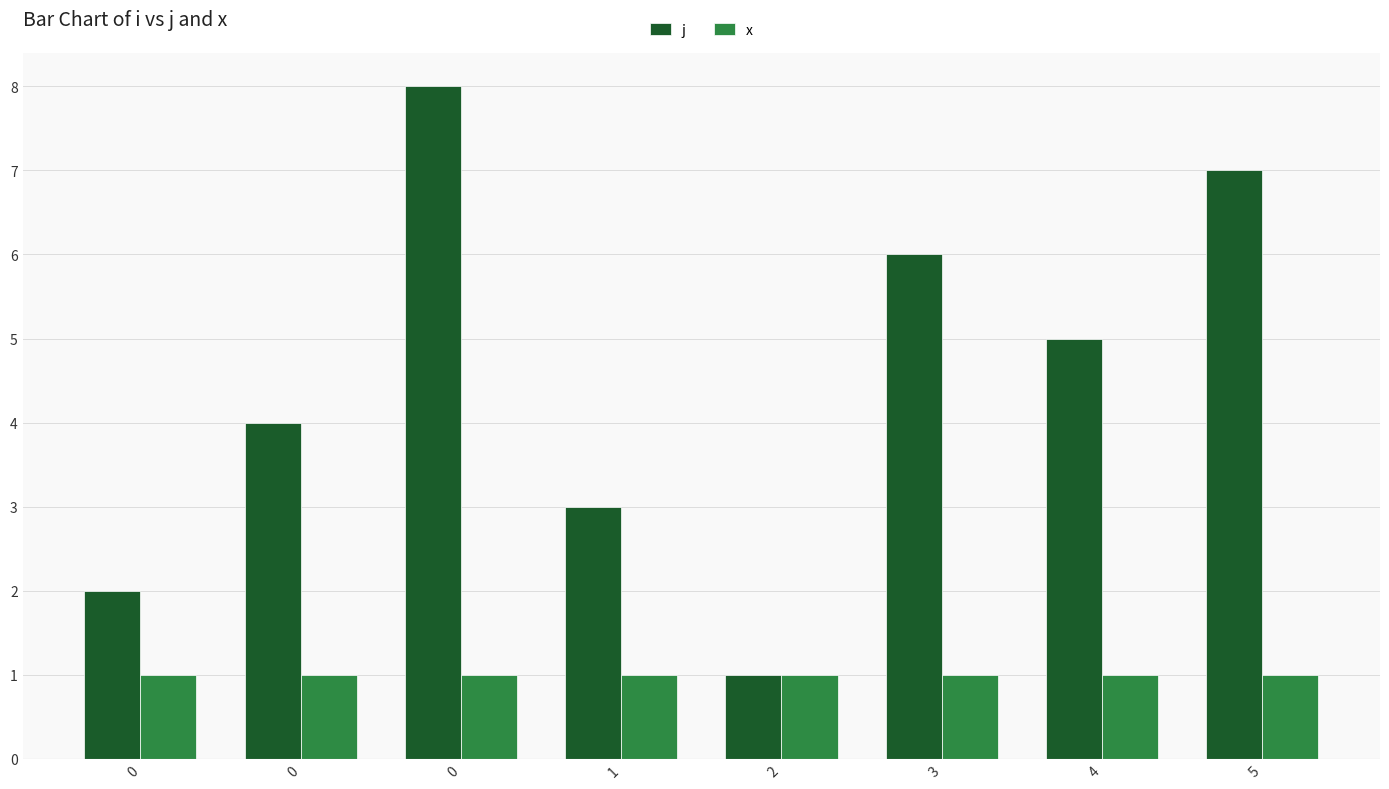

How many bars are there in each group?

2